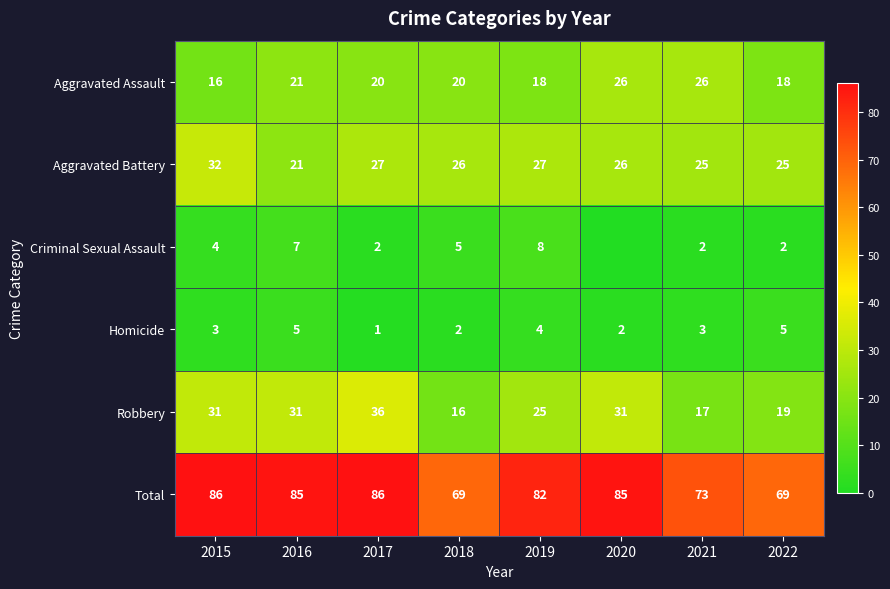

What is the difference between the second highest and minimum values in the Aggravated Battery series?

6